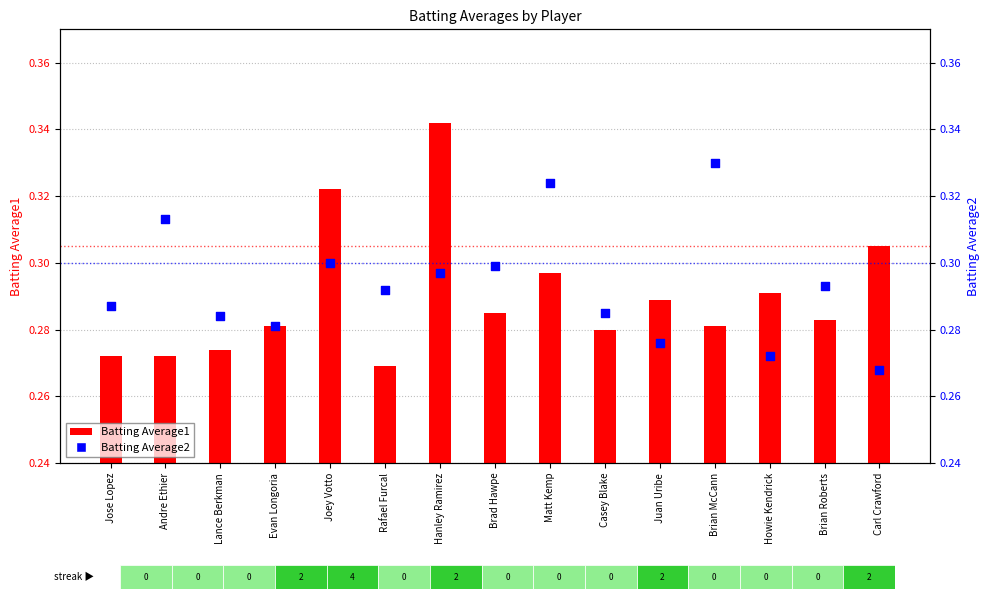

At how many categories does at least one series exceed 0?

15